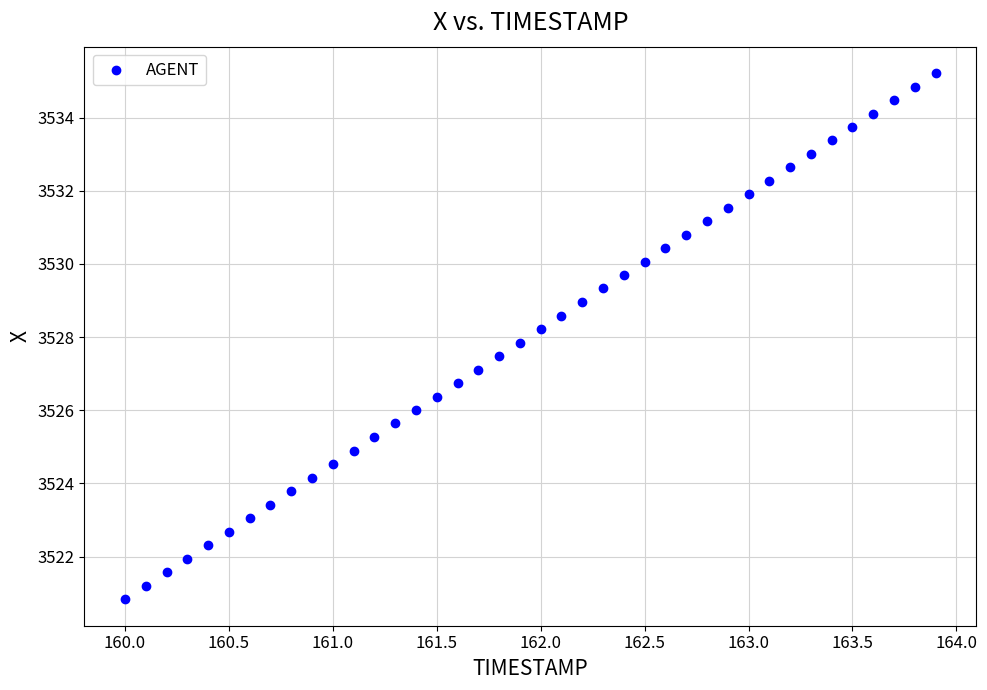

What is the range of Y values (max minus min)?

14.4